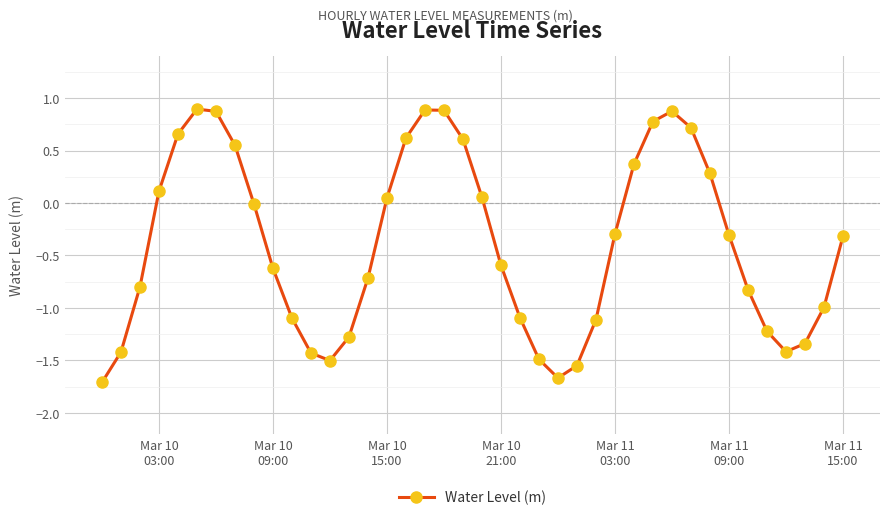

What is the value of the 36th point from the left?

-1.2